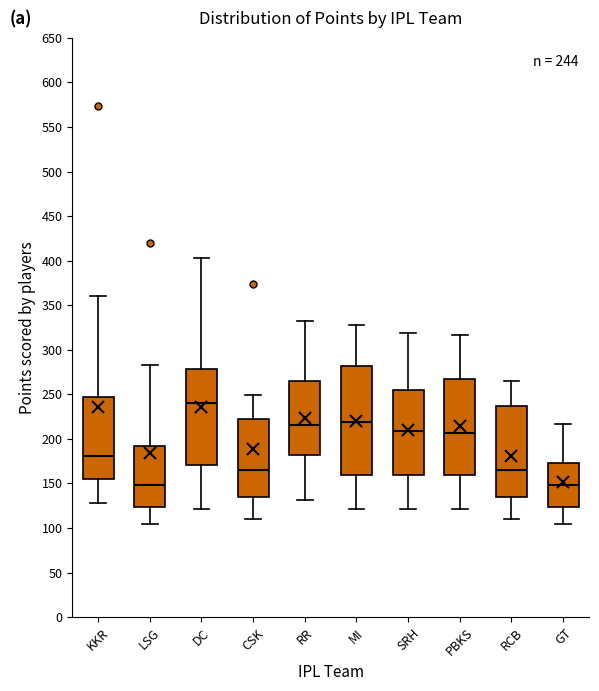

Which box is the tallest, from its lower edge to its upper edge?

MI